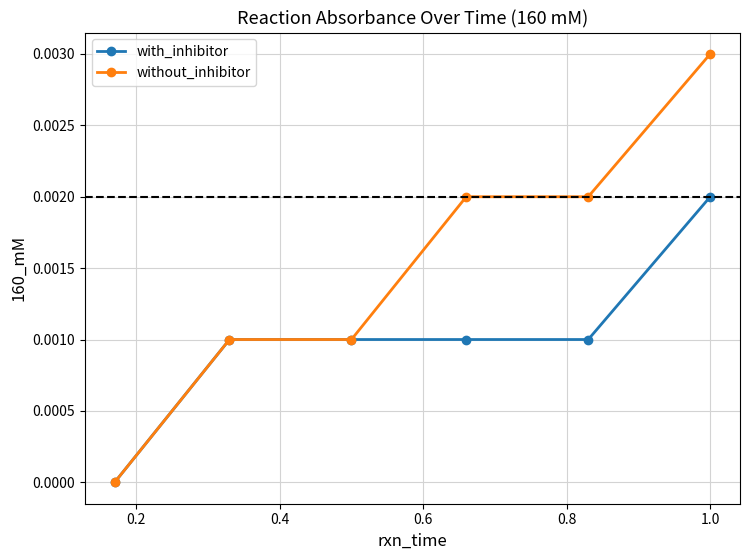

Which series has the largest total across all categories?

without_inhibitor